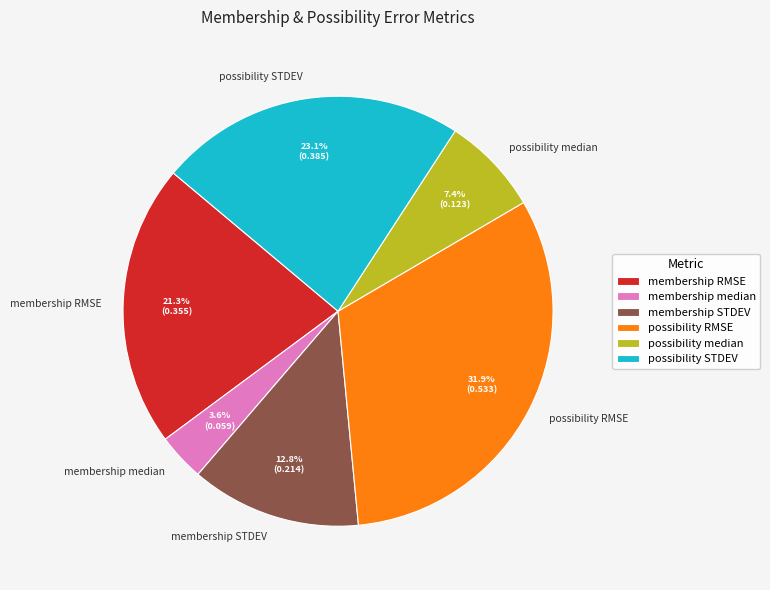

How many segments does this pie chart have?

6